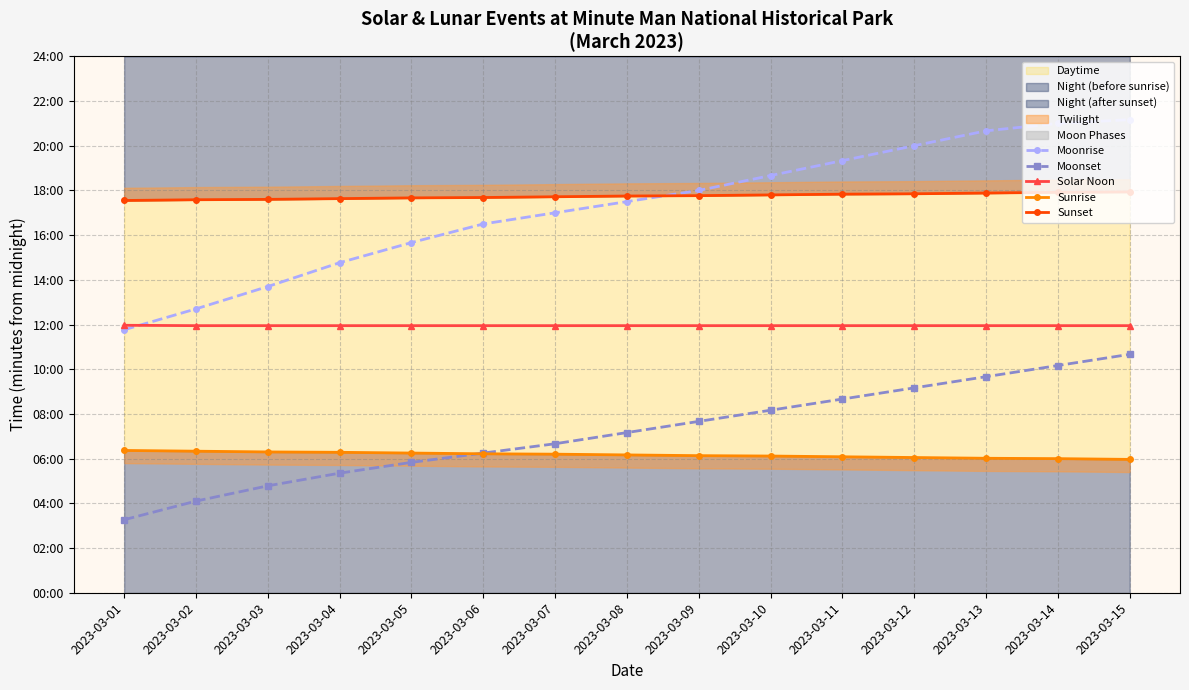

At how many categories does at least one series exceed 1061?

9